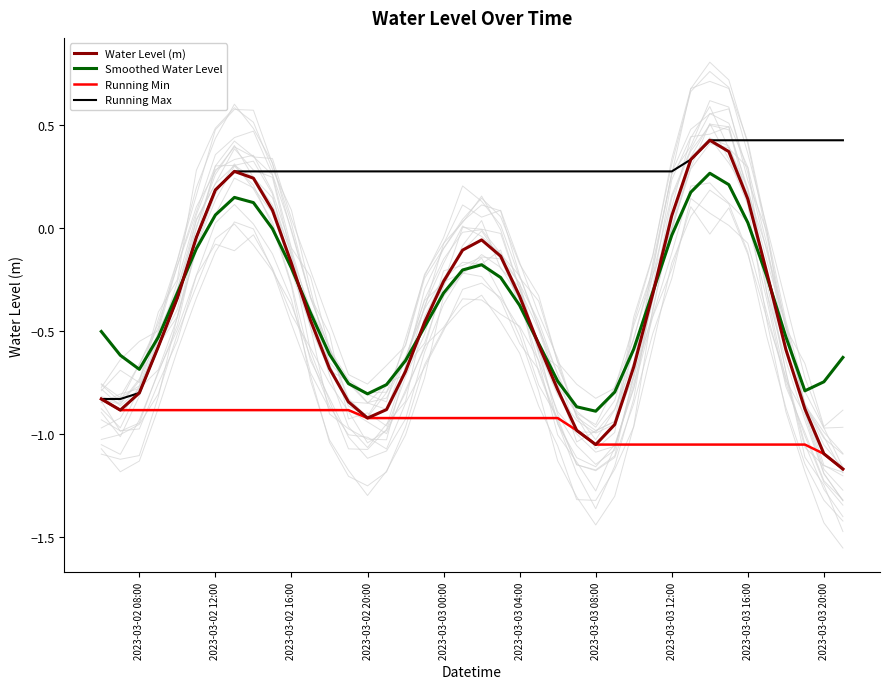

What is the sum of all Water Level (m) values?

-16.7